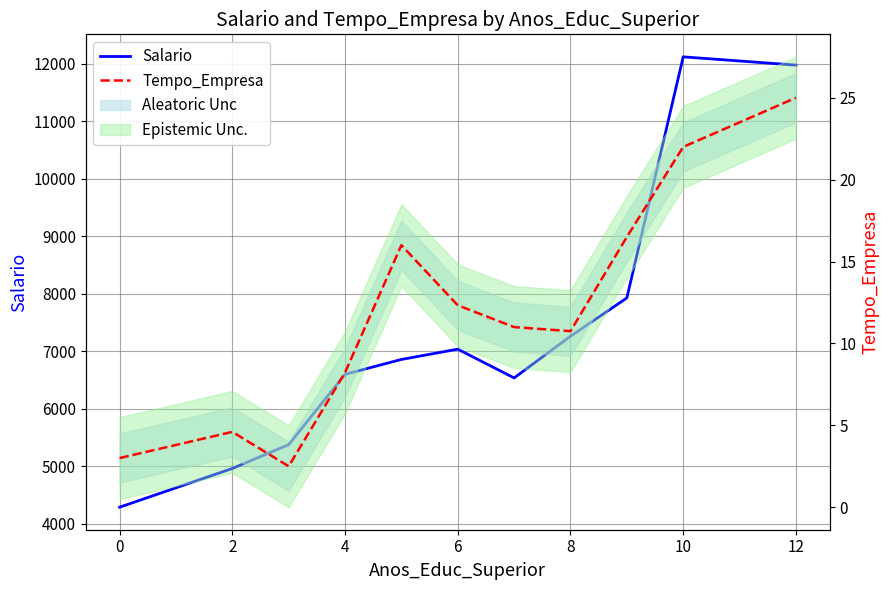

Which series has the largest total across all categories?

Salario